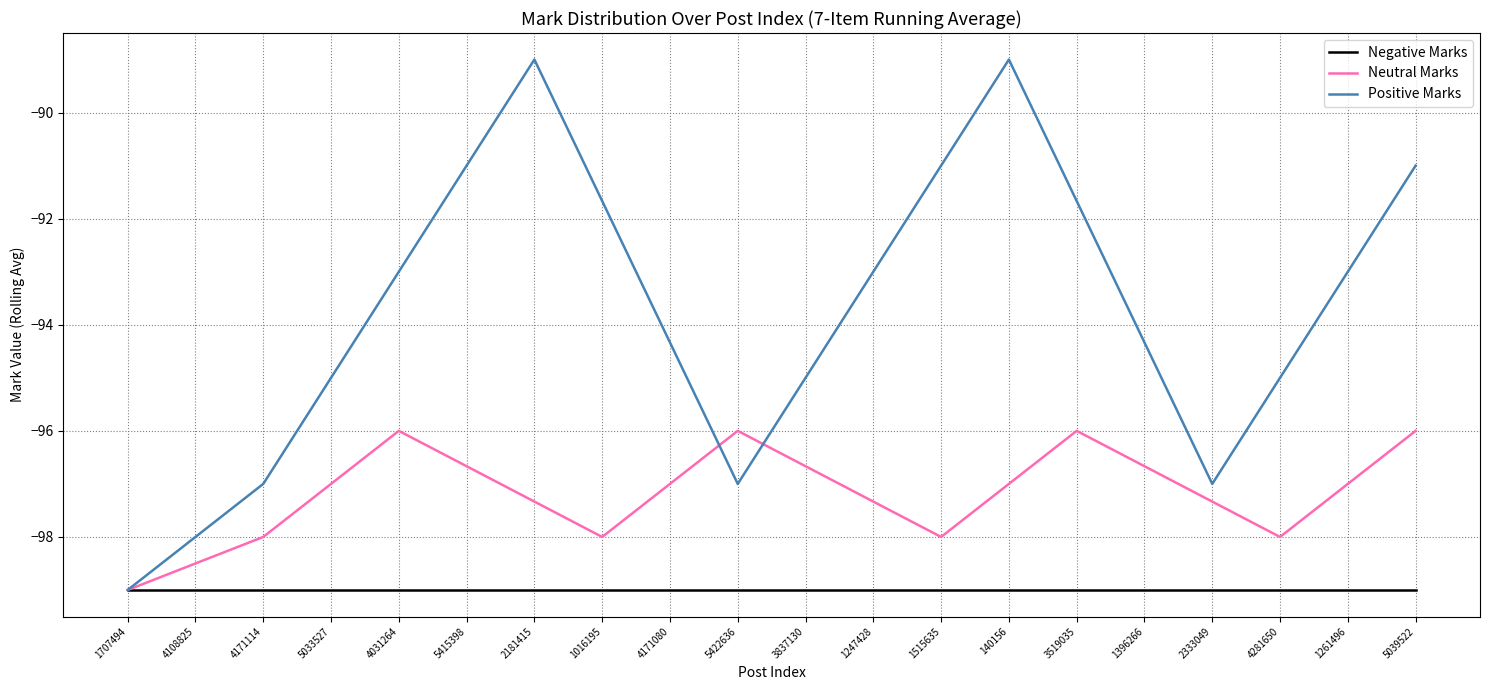

At 2181415, list the series in order from smallest to largest.

Negative Marks, Neutral Marks, Positive Marks